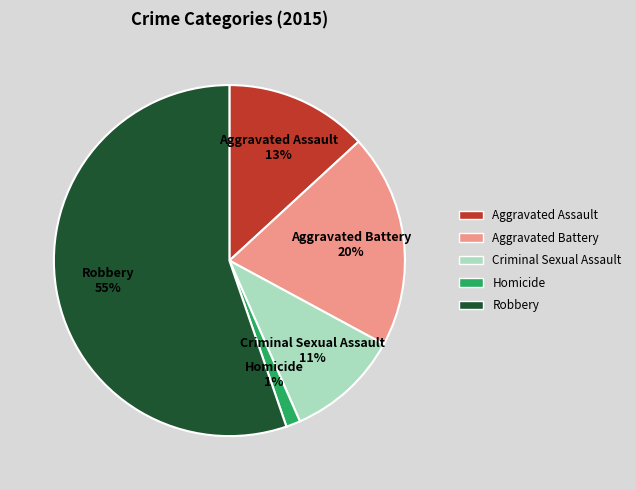

Is it true that Aggravated Battery is 20% of the pie?

True